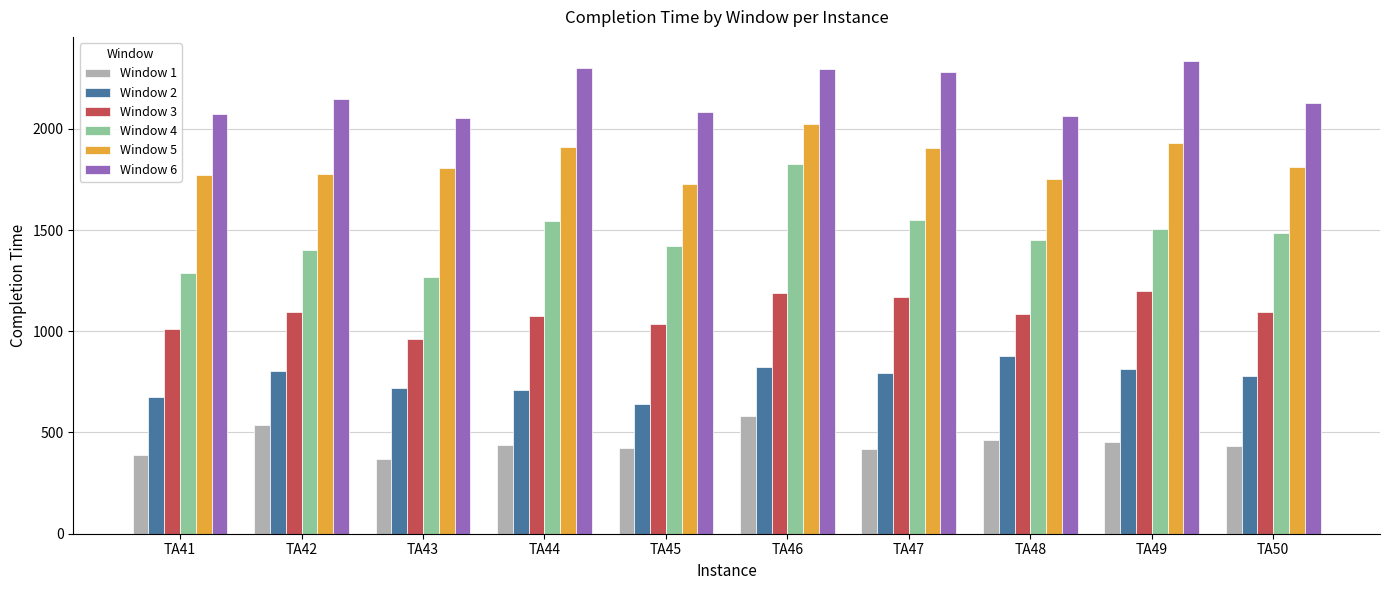

List the series in order of their peak value, highest first.

Window 6, Window 5, Window 4, Window 3, Window 2, Window 1